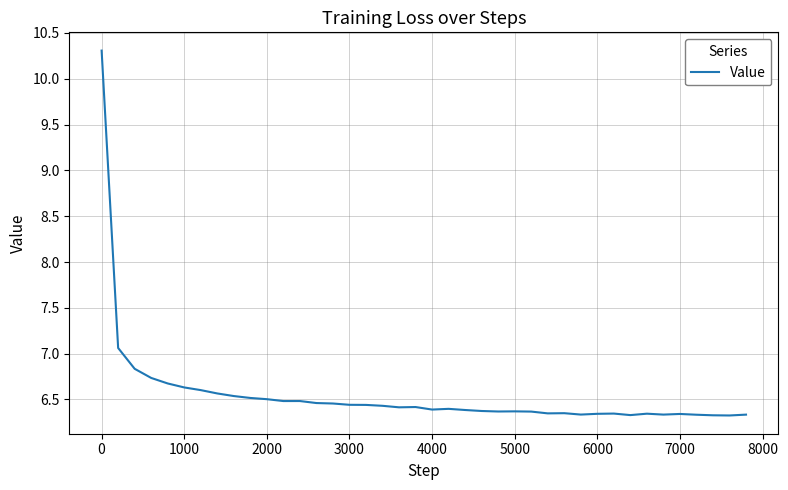

What is the average value?

6.6